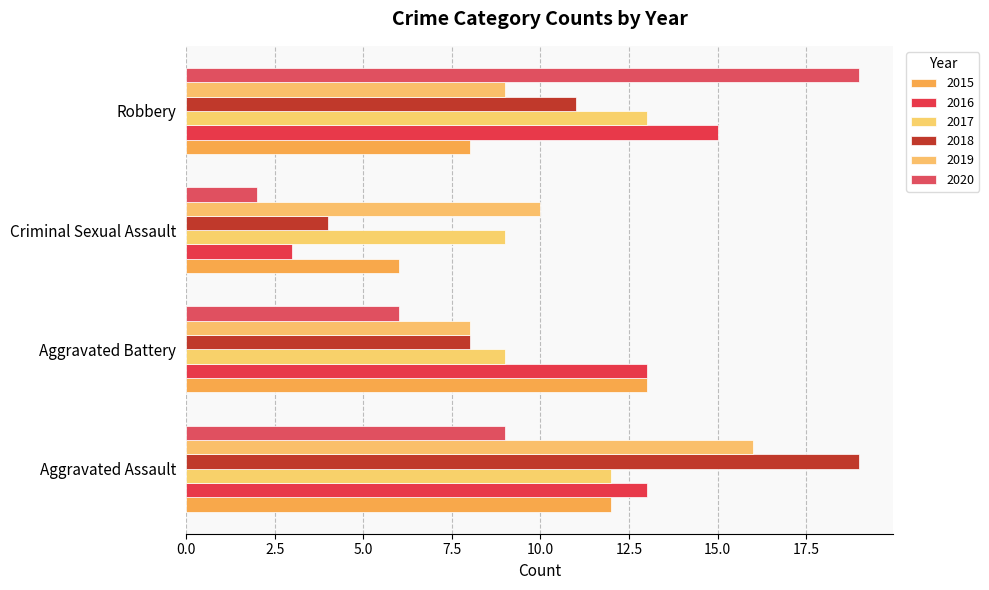

How many categories are shown in the chart?

4